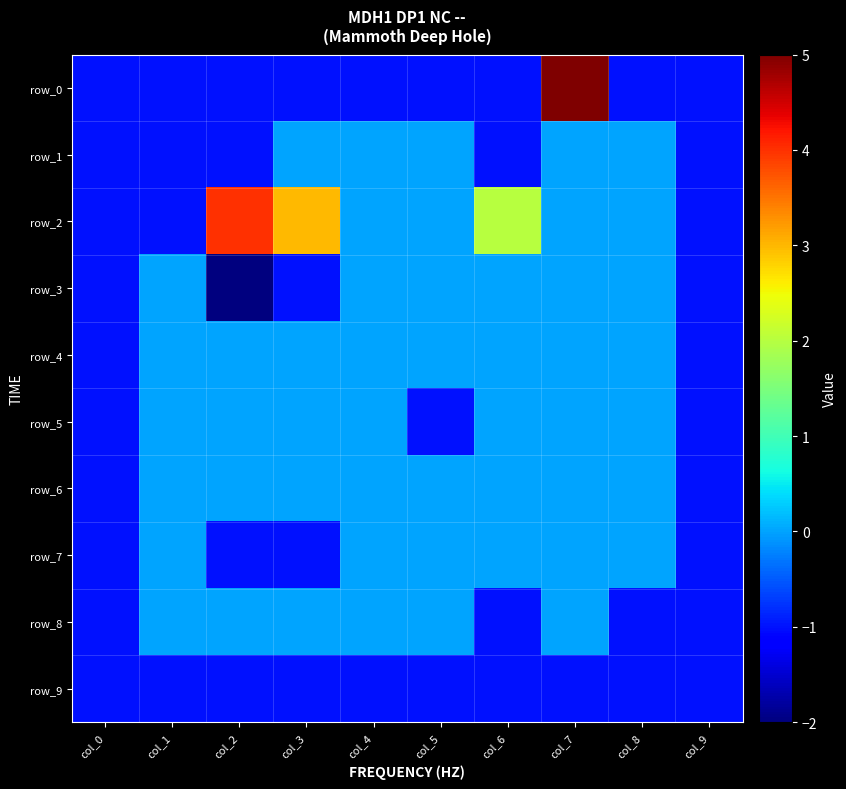

Reading left to right, transcribe all the data shown in this chart.

row_0: col_0=-1	col_1=-1	col_2=-1	col_3=-1	col_4=-1	col_5=-1	col_6=-1	col_7=5	col_8=-1	col_9=-1
row_1: col_0=-1	col_1=-1	col_2=-1	col_3=0	col_4=0	col_5=0	col_6=-1	col_7=0	col_8=0	col_9=-1
row_2: col_0=-1	col_1=-1	col_2=4	col_3=3	col_4=0	col_5=0	col_6=2	col_7=0	col_8=0	col_9=-1
row_3: col_0=-1	col_1=0	col_2=-2	col_3=-1	col_4=0	col_5=0	col_6=0	col_7=0	col_8=0	col_9=-1
row_4: col_0=-1	col_1=0	col_2=0	col_3=0	col_4=0	col_5=0	col_6=0	col_7=0	col_8=0	col_9=-1
row_5: col_0=-1	col_1=0	col_2=0	col_3=0	col_4=0	col_5=-1	col_6=0	col_7=0	col_8=0	col_9=-1
row_6: col_0=-1	col_1=0	col_2=0	col_3=0	col_4=0	col_5=0	col_6=0	col_7=0	col_8=0	col_9=-1
row_7: col_0=-1	col_1=0	col_2=-1	col_3=-1	col_4=0	col_5=0	col_6=0	col_7=0	col_8=0	col_9=-1
row_8: col_0=-1	col_1=0	col_2=0	col_3=0	col_4=0	col_5=0	col_6=-1	col_7=0	col_8=-1	col_9=-1
row_9: col_0=-1	col_1=-1	col_2=-1	col_3=-1	col_4=-1	col_5=-1	col_6=-1	col_7=-1	col_8=-1	col_9=-1